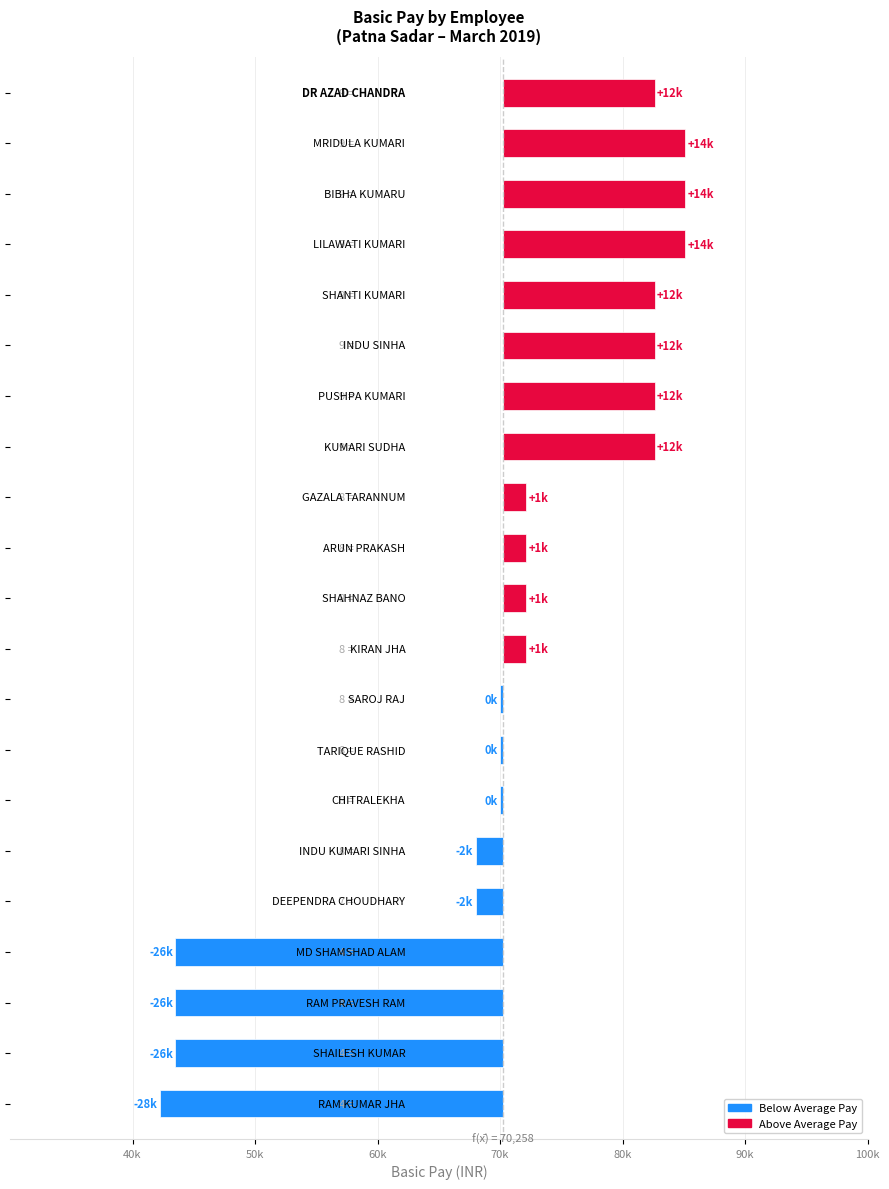

Between 20 and 100k, which is larger?

100k